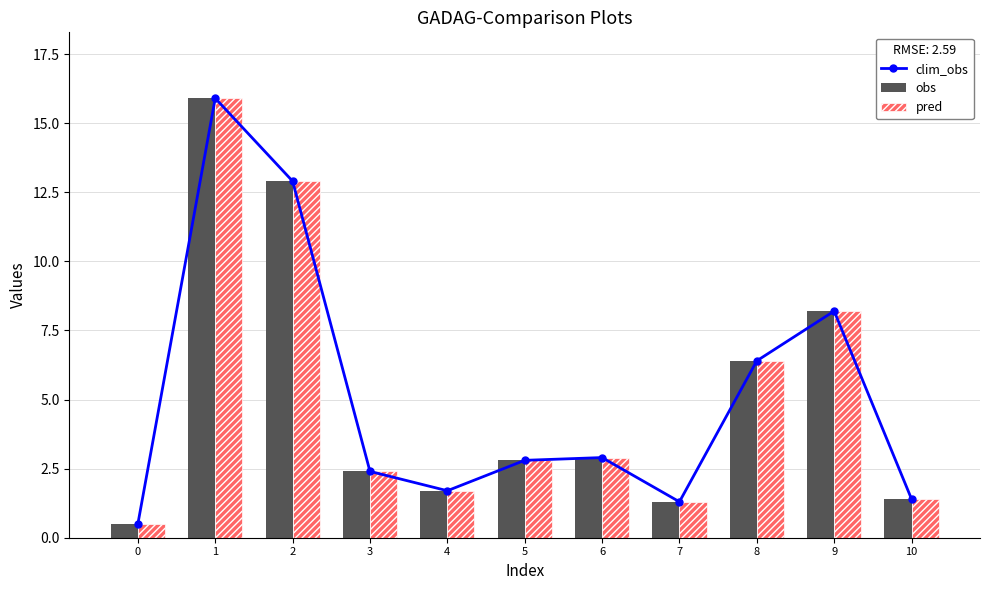

What are all the series names shown in the legend?

clim_obs, obs, pred